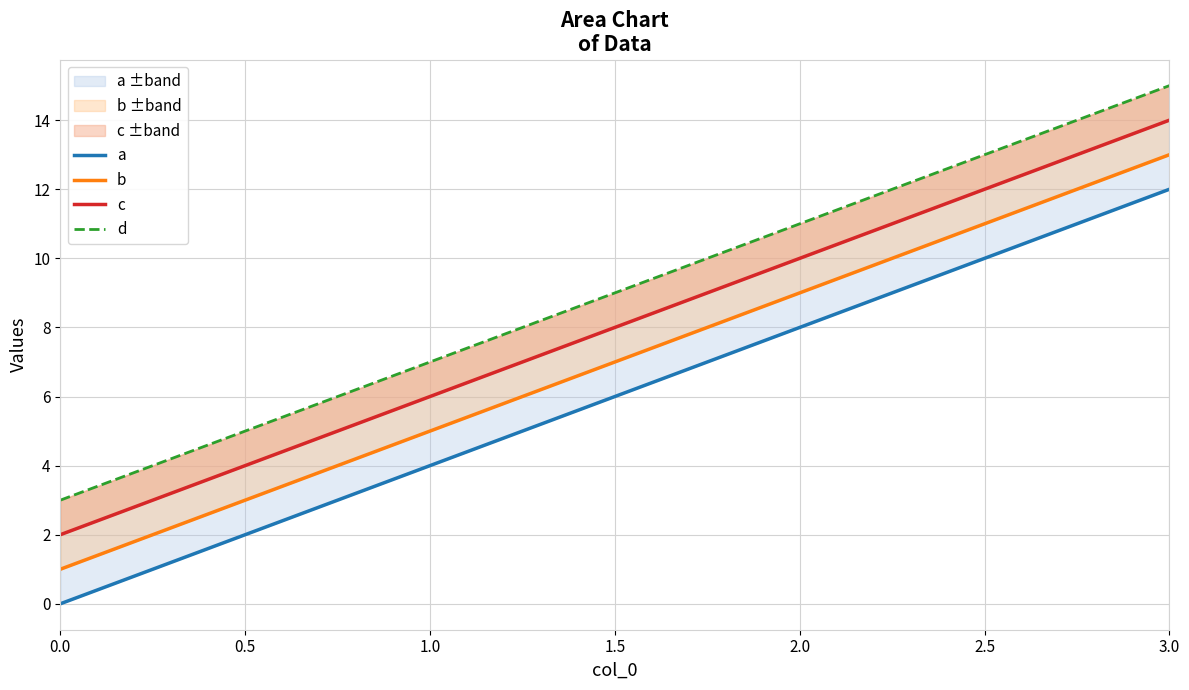

What is the average value of the a series?

6